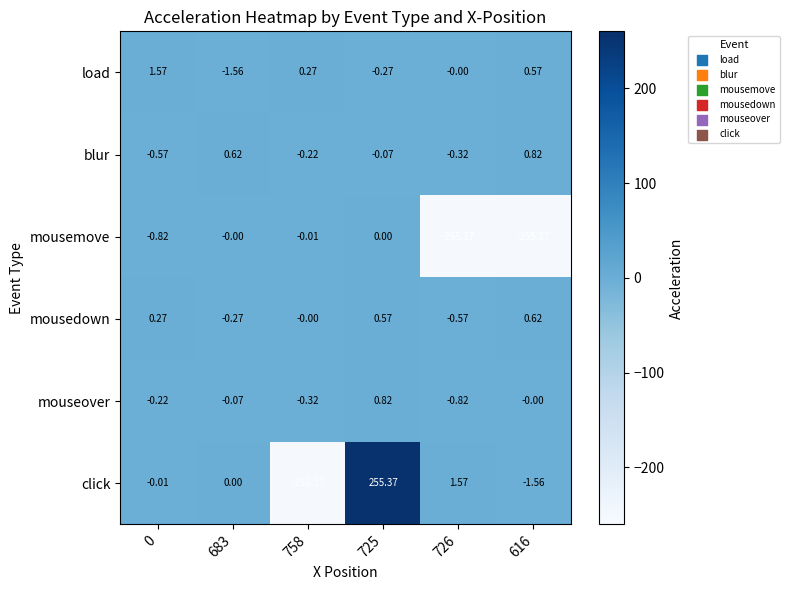

What is the spread (max minus min) of values at 616?

256.2